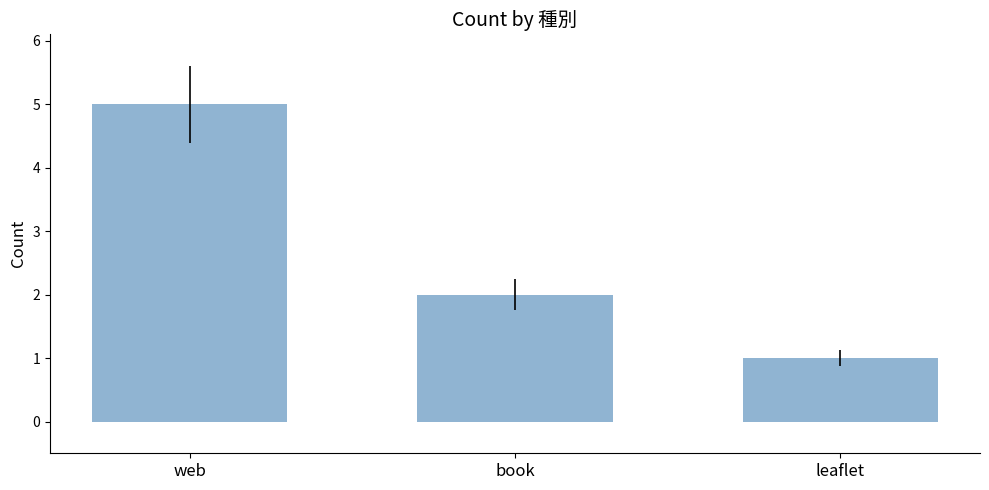

What value does the data have at book?

2